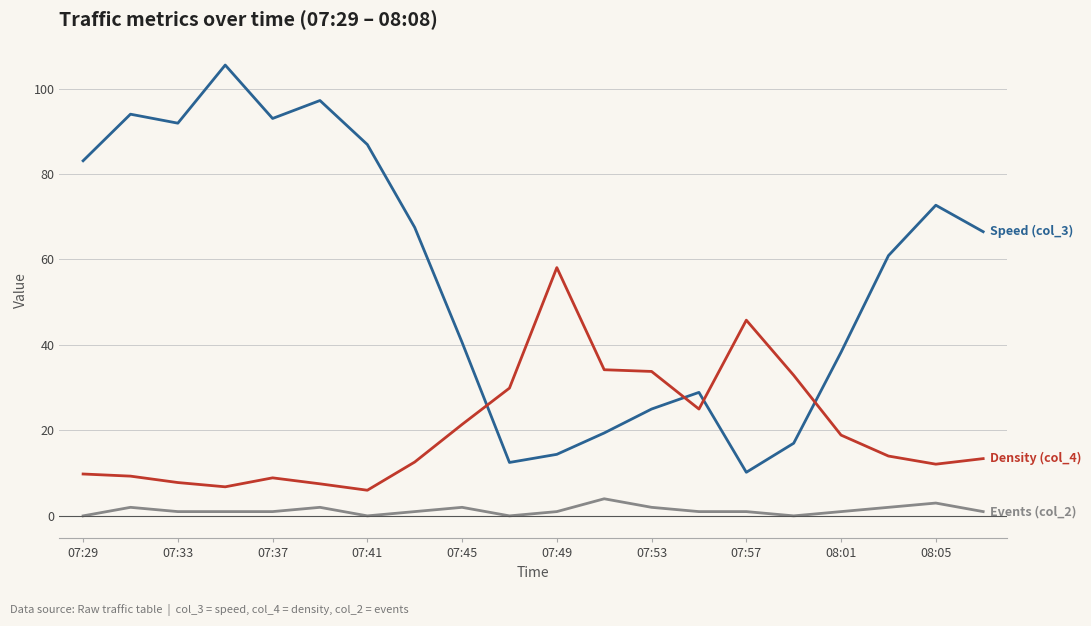

What is the maximum value shown in the chart?

105.5